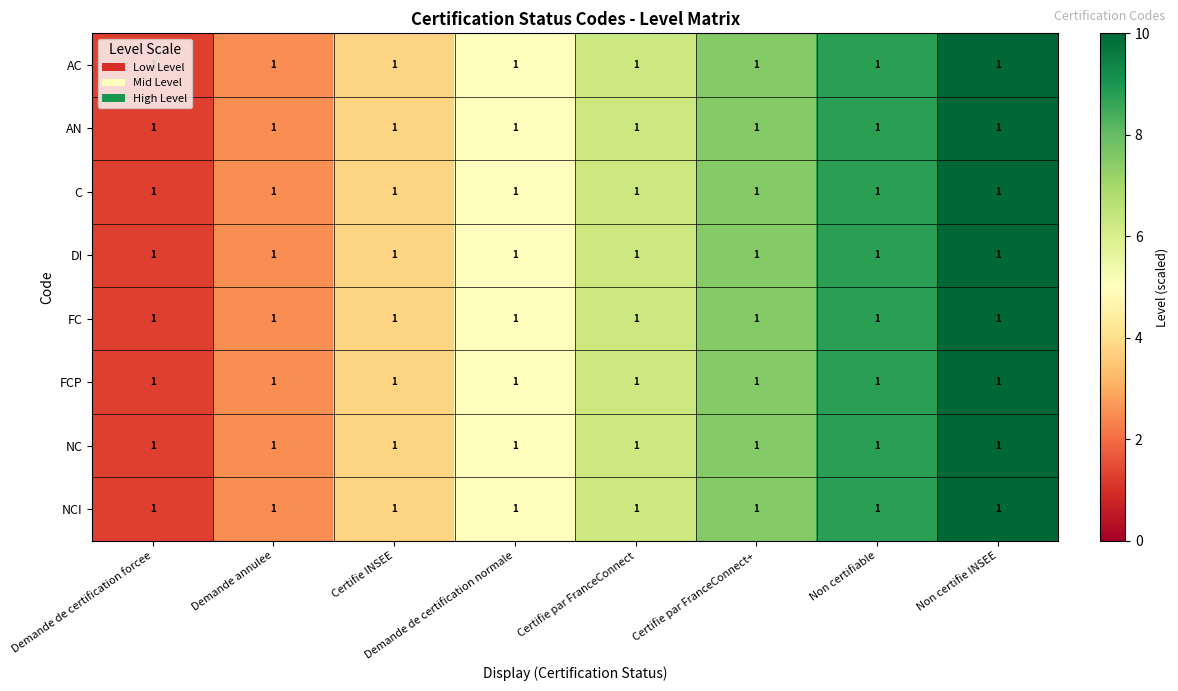

How many categories are shown in the chart?

8